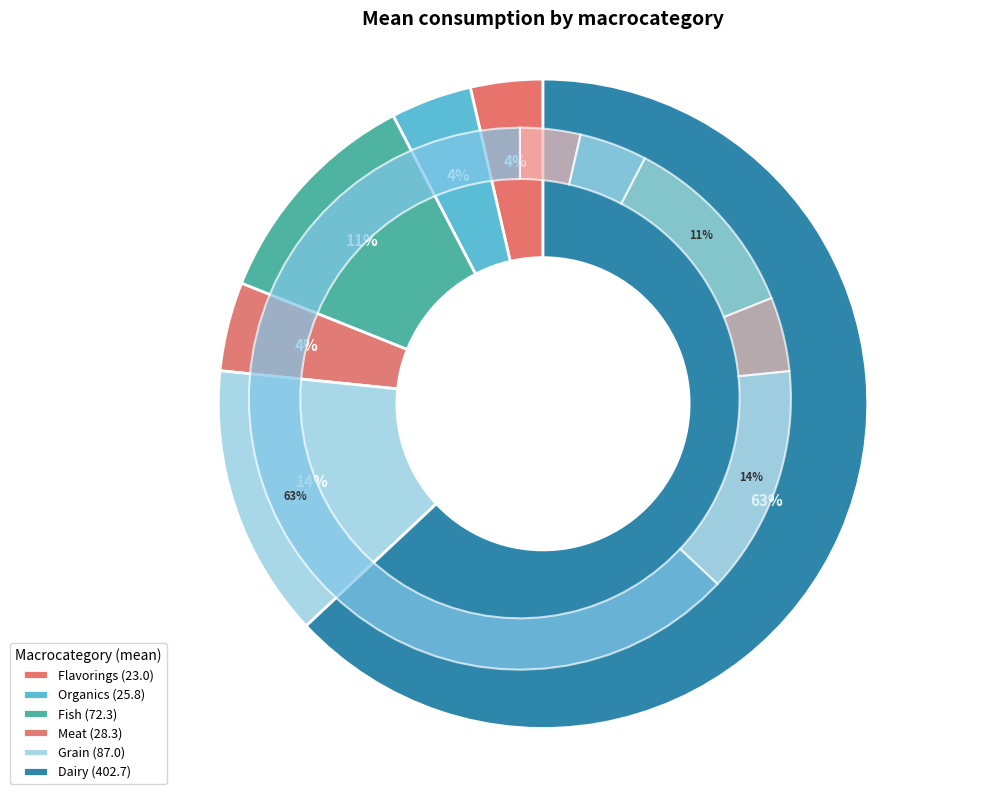

What is the ratio of the value at Grain to the value at Flavorings?

3.8